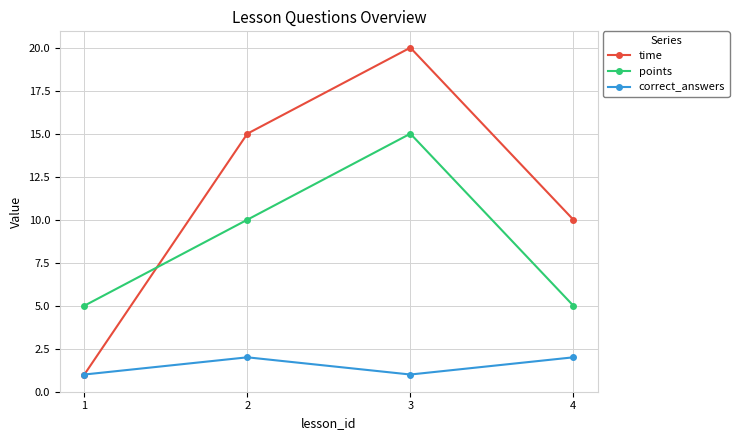

Does the chart have visible grid lines?

Yes